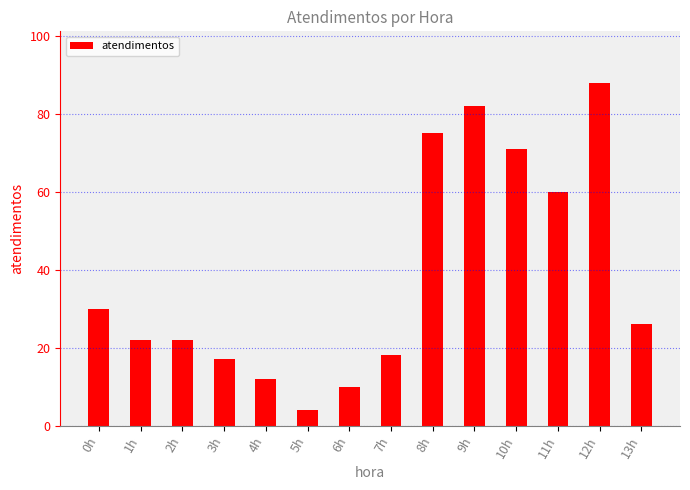

What is the approximate value at 8h, to the nearest 10?

80